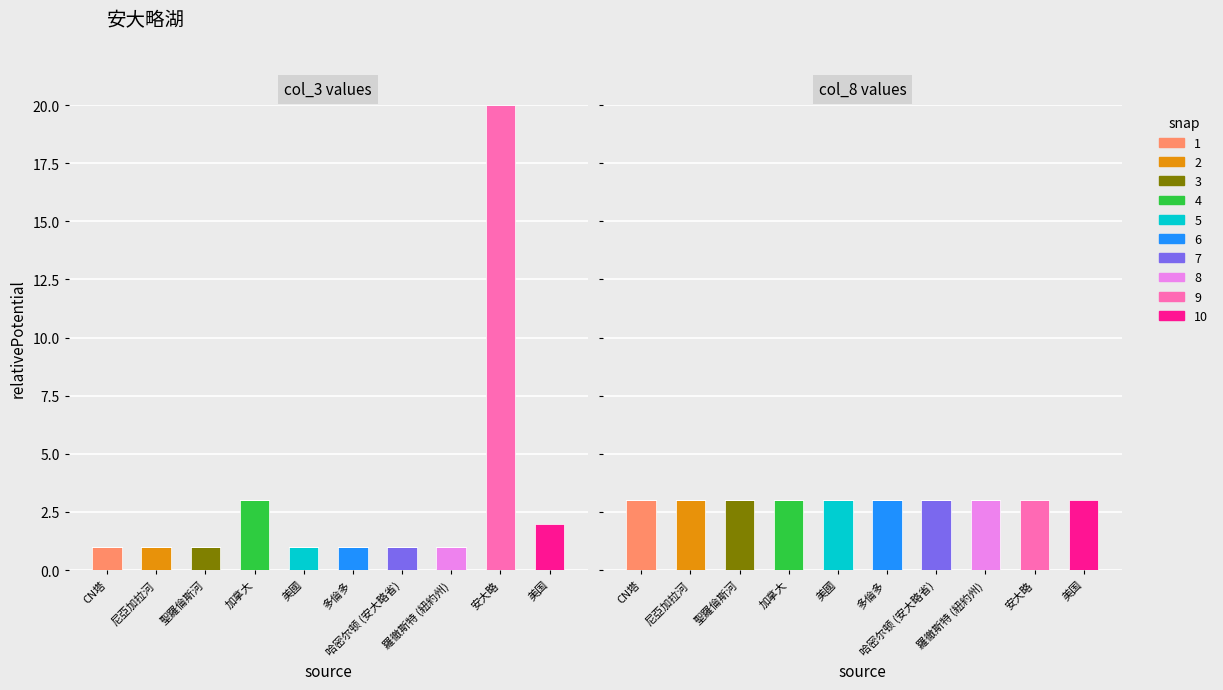

Which label corresponds to the smallest value in the chart?

CN塔